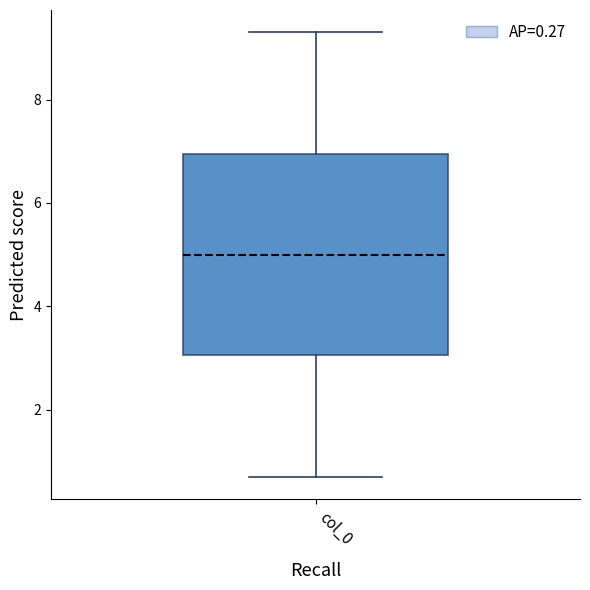

Where is the lower edge of the box for col_0 on the y-axis? The values are not printed on the chart, so give them approximately, as read against the axis.

3.0